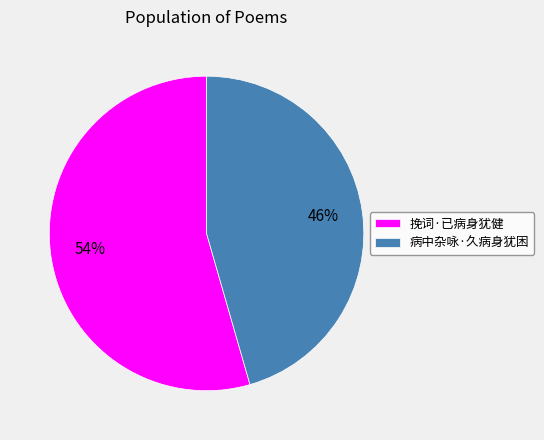

Does 挽词·已病身犹健 account for over 50% of the chart?

Yes